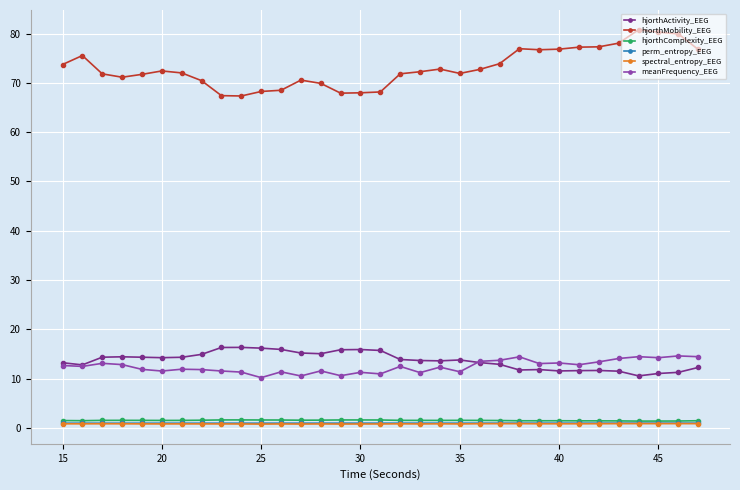

Count the number of data series in this chart.

6